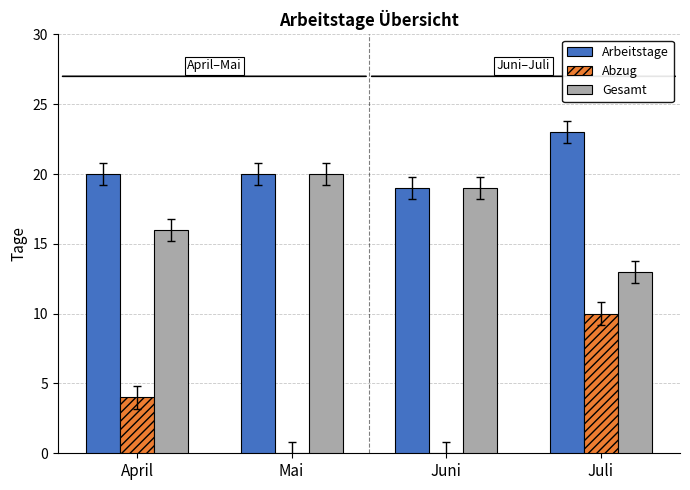

What are all the series names shown in the legend?

Arbeitstage, Abzug, Gesamt